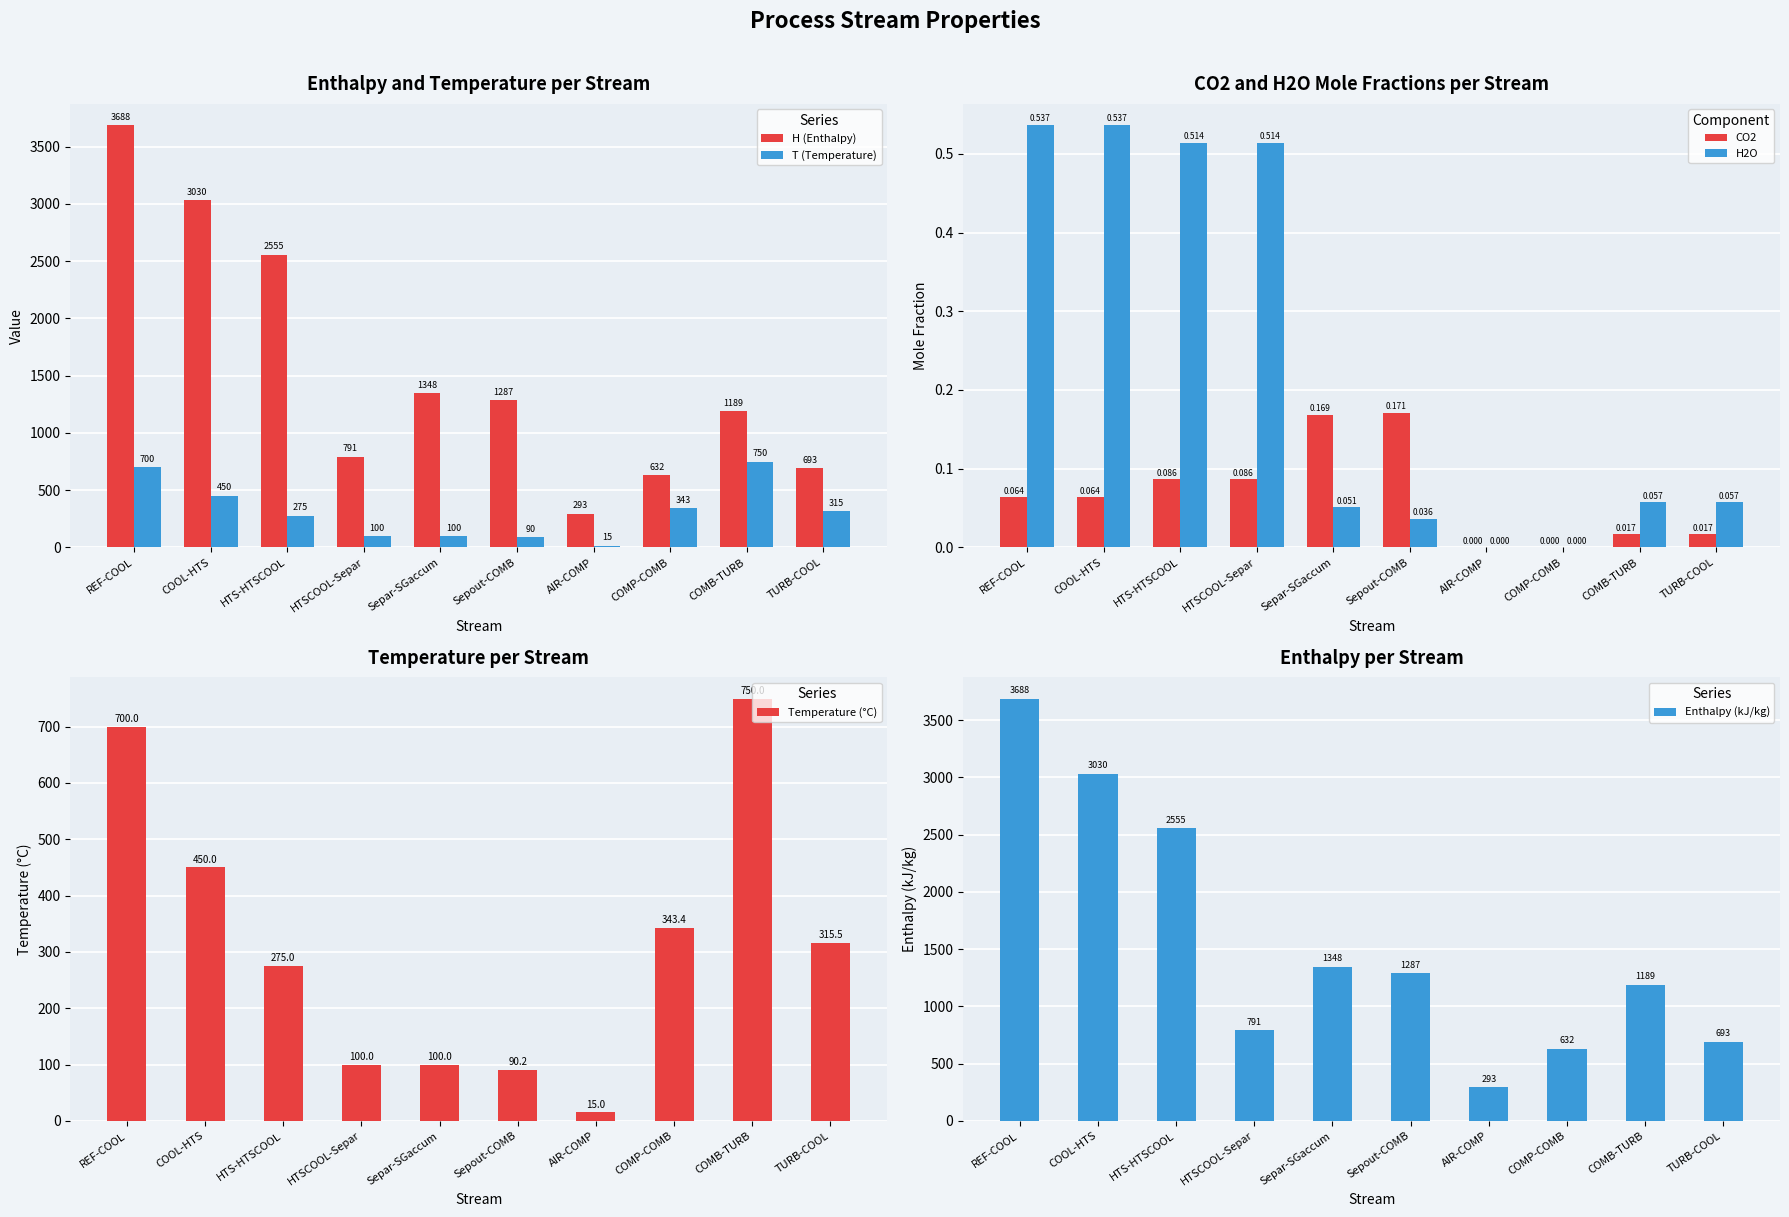

How many data points in H2O are above 0?

8